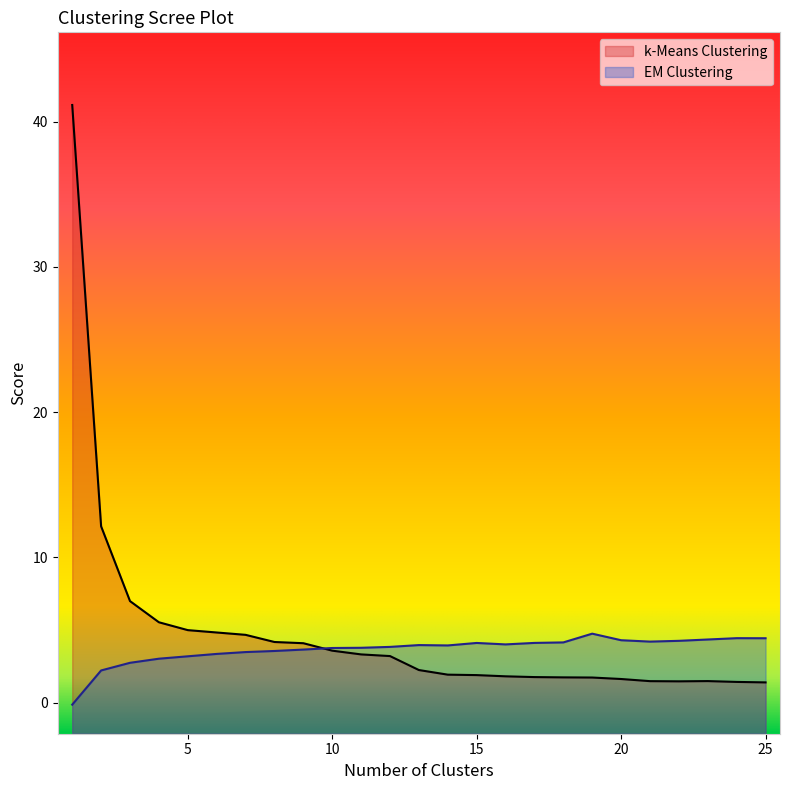

What is the value of the k-Means Clustering point at the 2nd from the left?

12.1